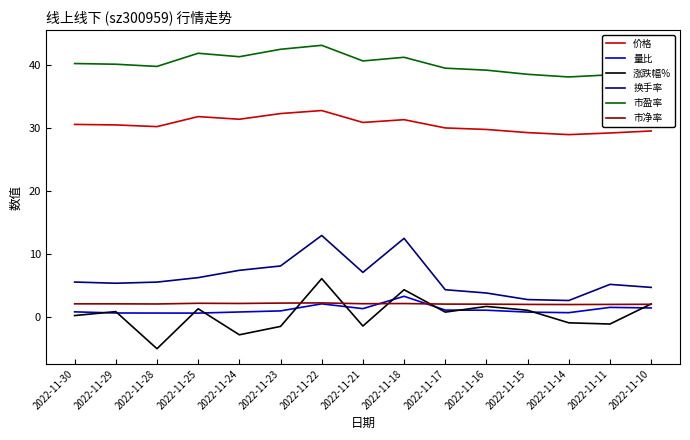

At which category does 涨跌幅% reach its first local valley?

2022-11-28